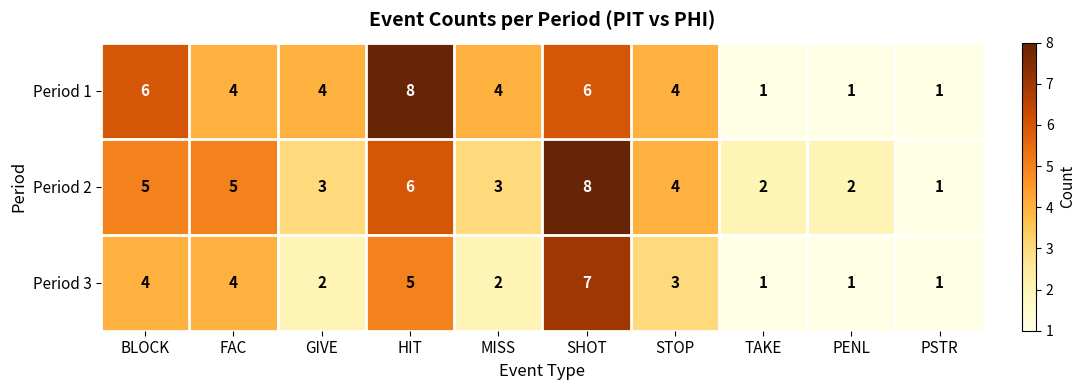

How many data points in Period 2 are less than 4?

5